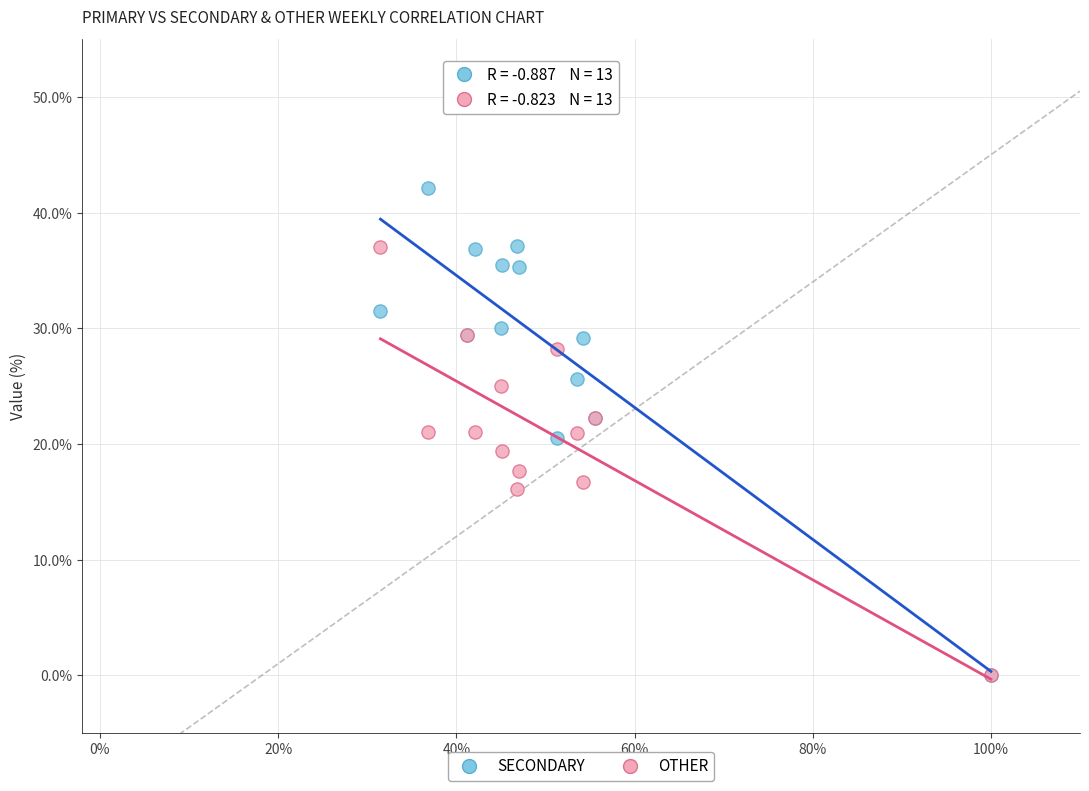

What are all the series names shown in the legend?

SECONDARY, OTHER